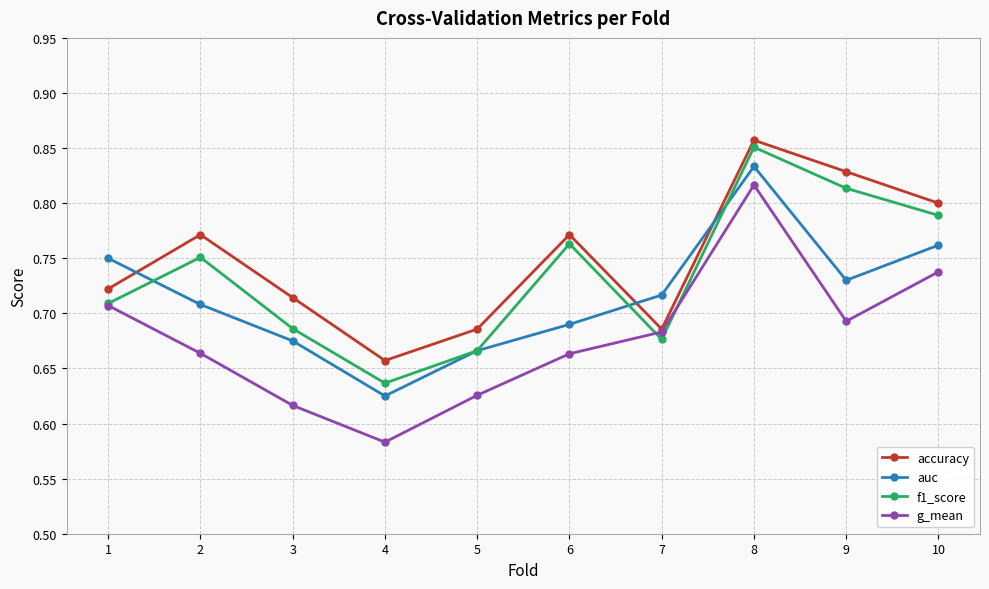

Which label corresponds to the largest value in the chart?

8